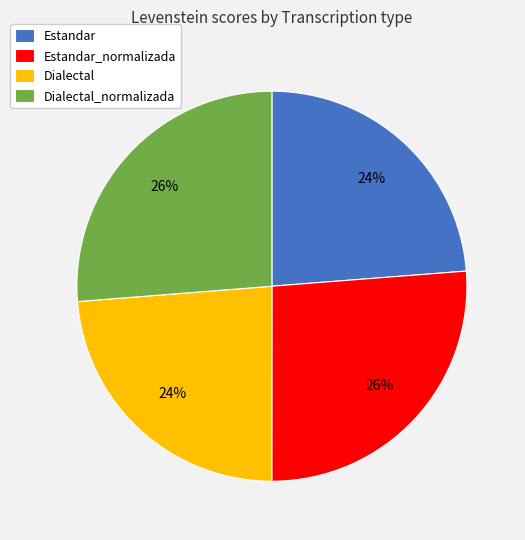

Between Dialectal_normalizada and Dialectal, which is larger?

Dialectal_normalizada